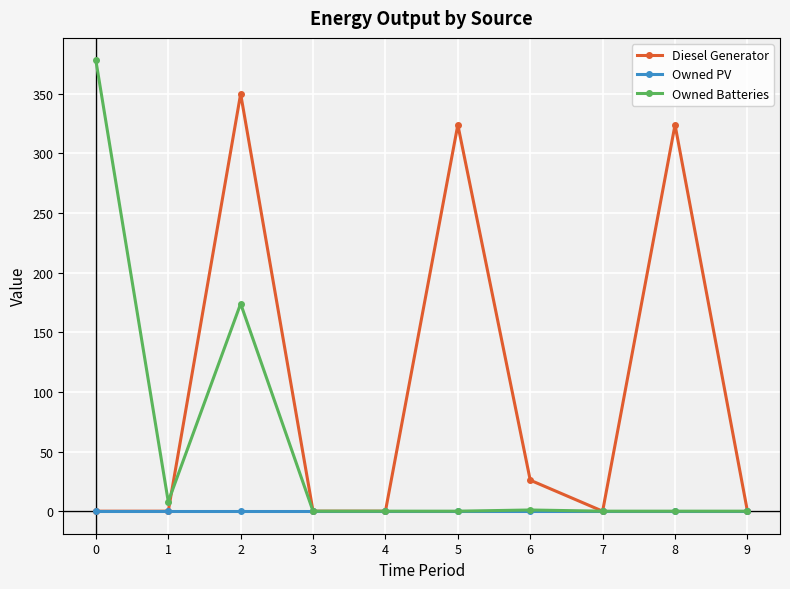

At how many categories does at least one series exceed 361?

1